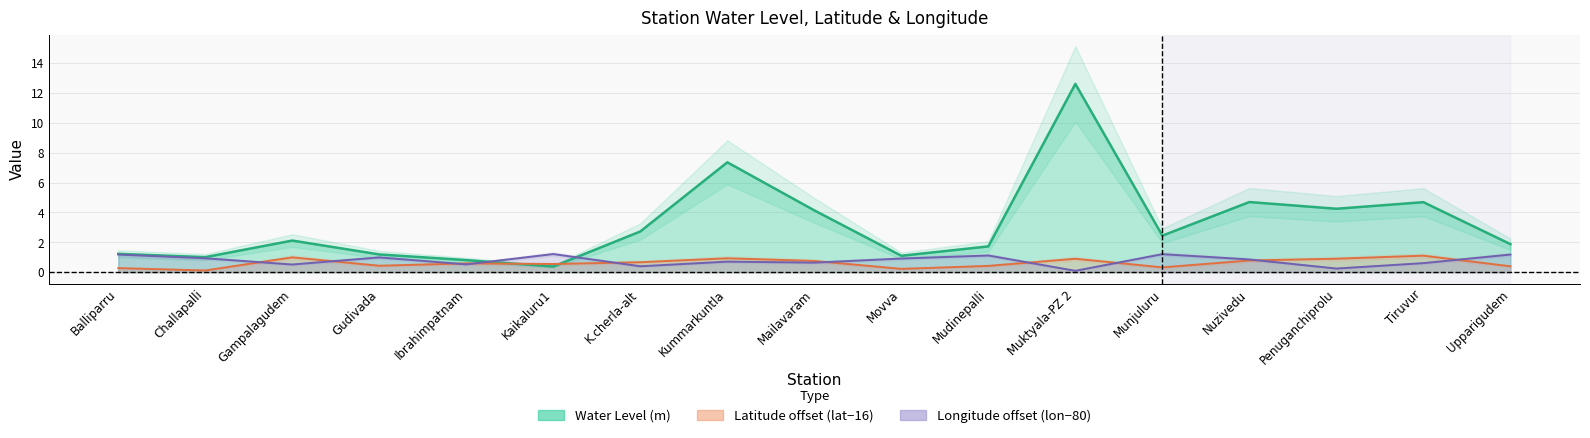

What is the difference between the highest and lowest values at Nuzivedu?

3.9